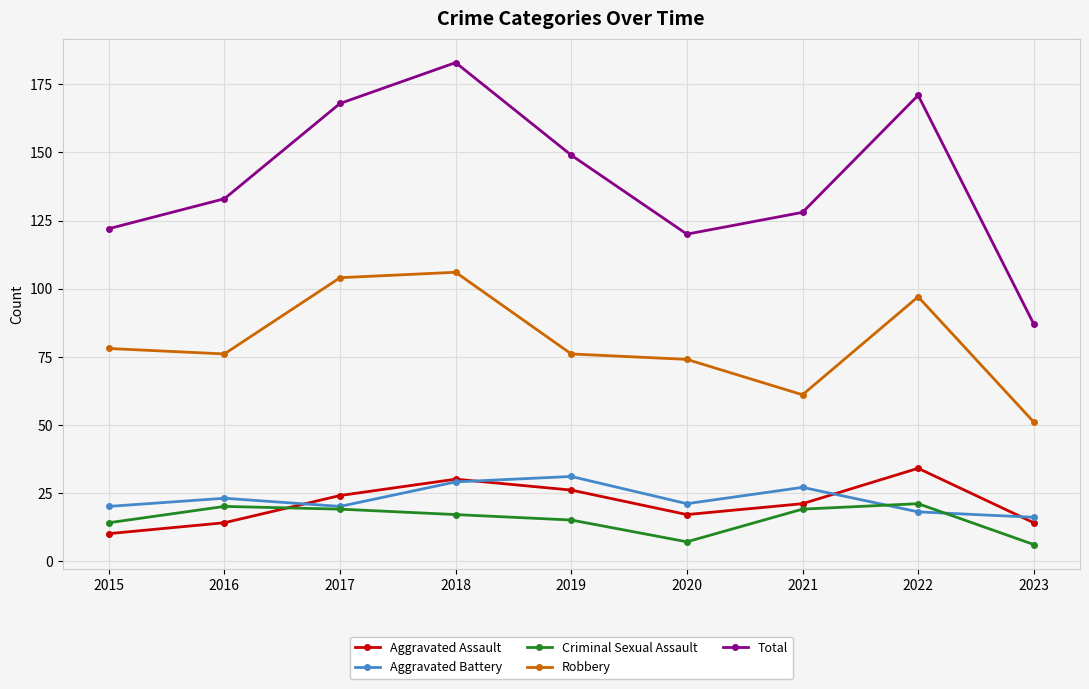

True or false: Total and Aggravated Assault intersect in this chart.

False